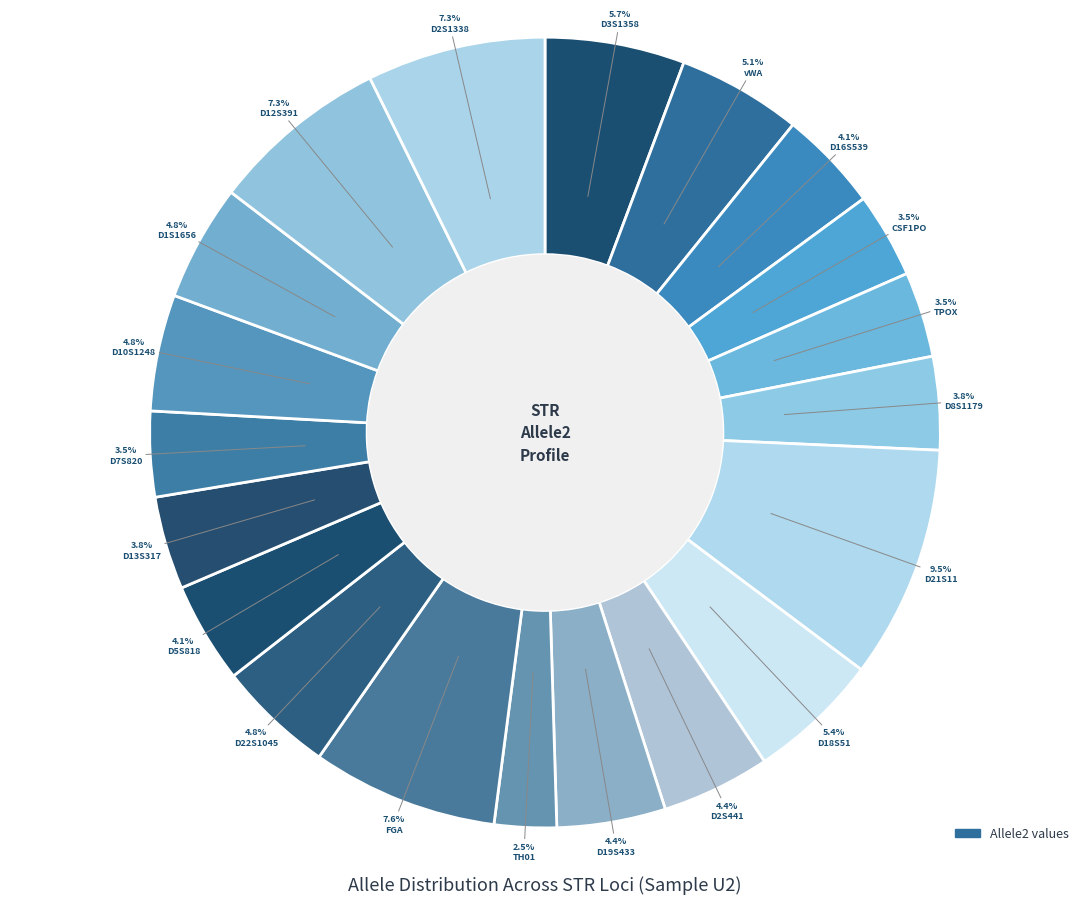

To the nearest percent, what is the average slice percentage?

5%